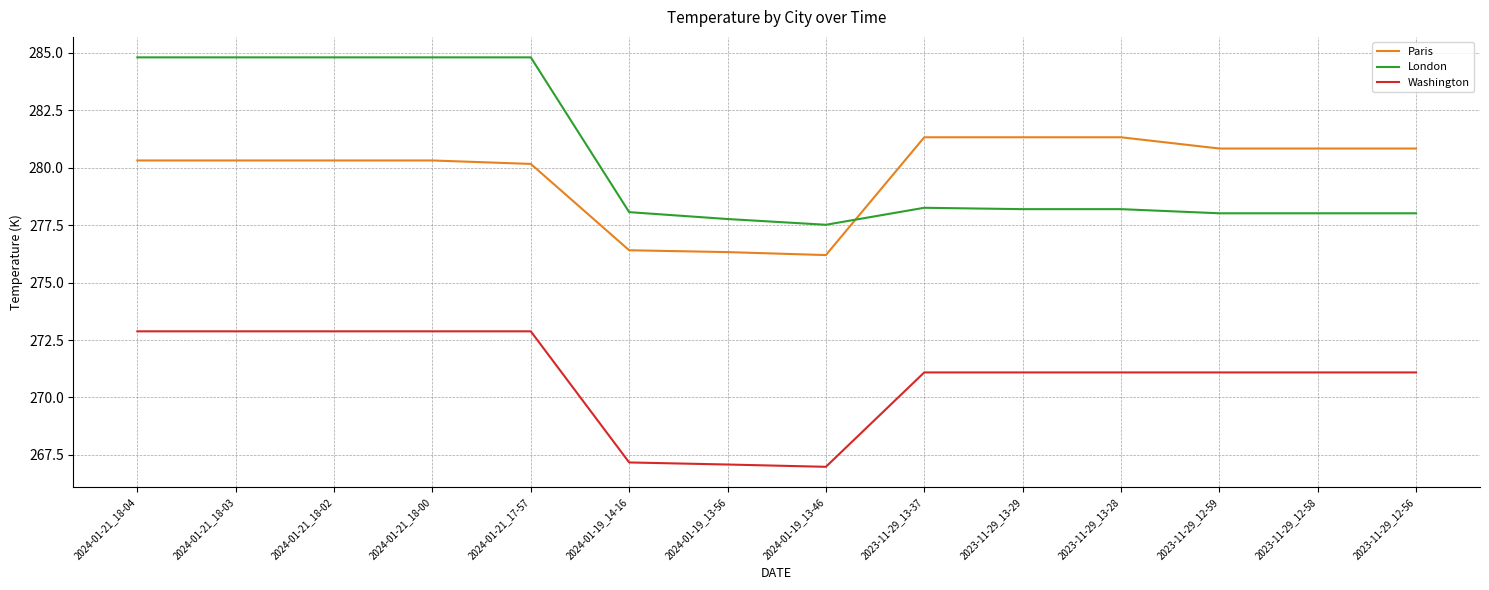

True or false: Paris and Washington intersect in this chart.

False